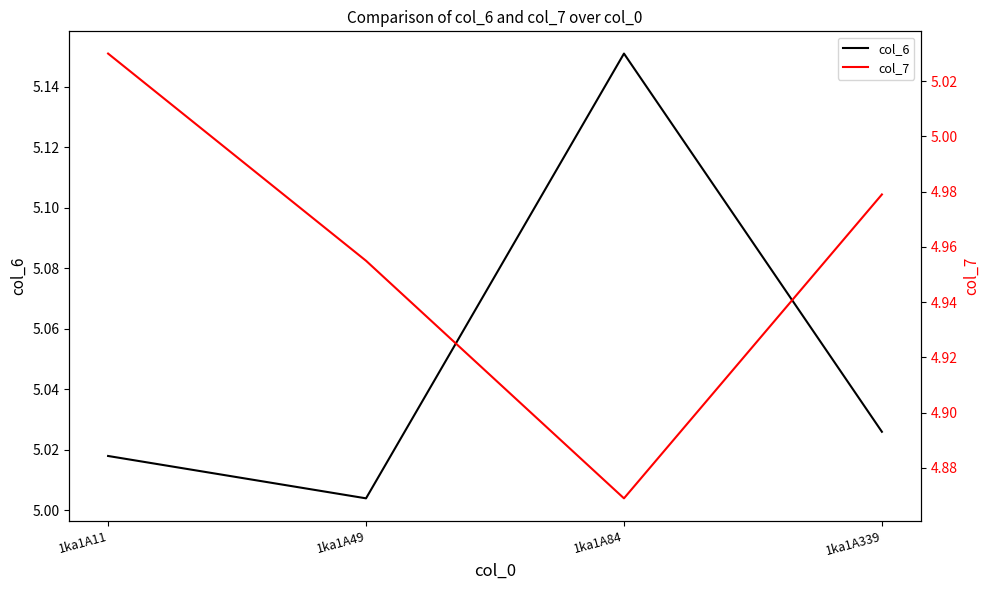

How many lines are shown in the chart?

2